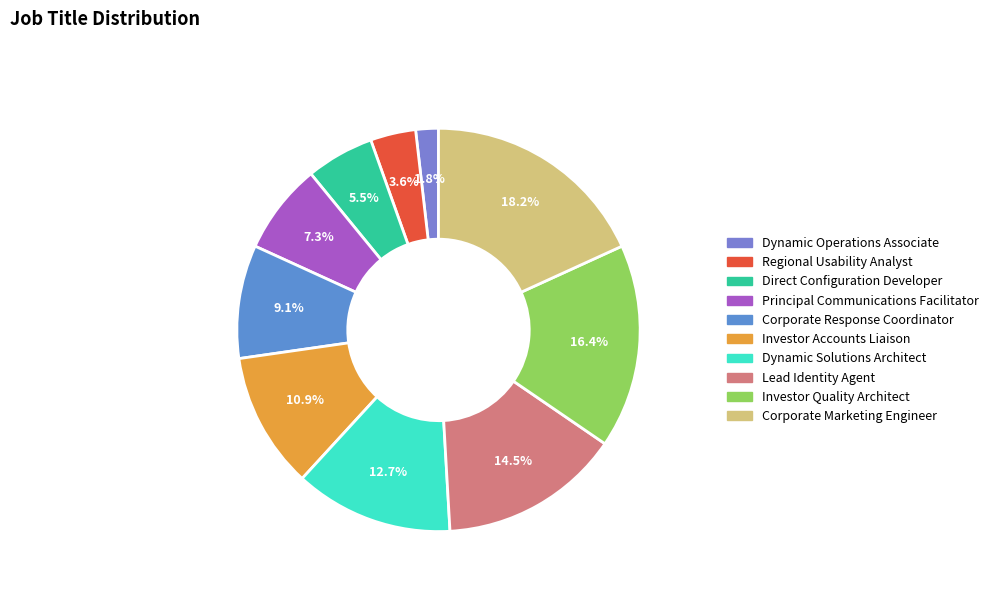

What percentage is the Corporate Marketing Engineer slice, to the nearest percent?

18%